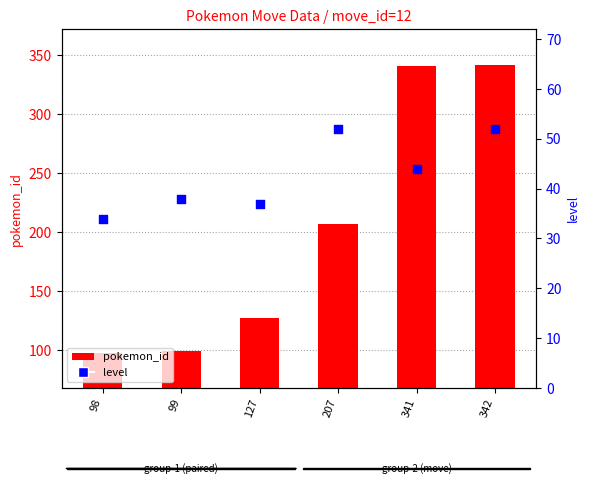

At how many categories does at least one series exceed 179?

3